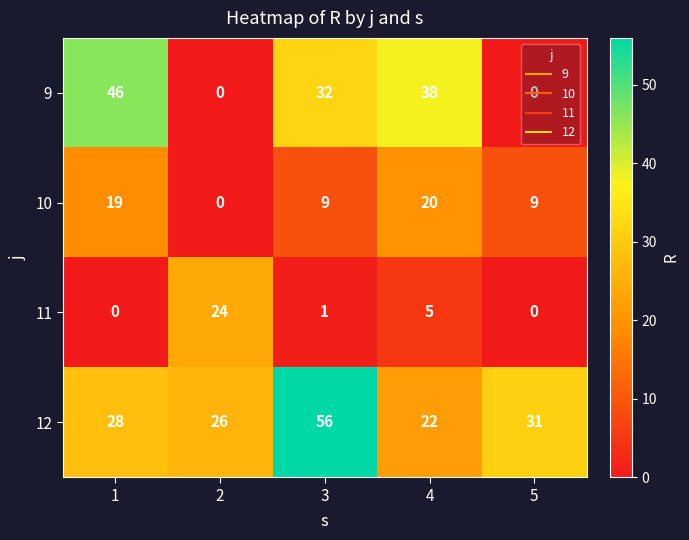

What is the greatest value displayed?

56